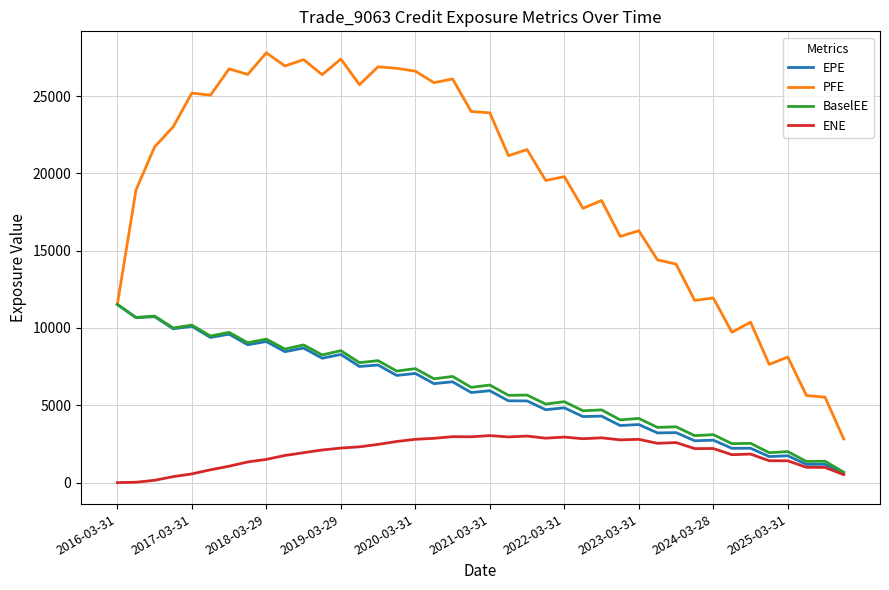

What is the greatest value displayed?

27792.7